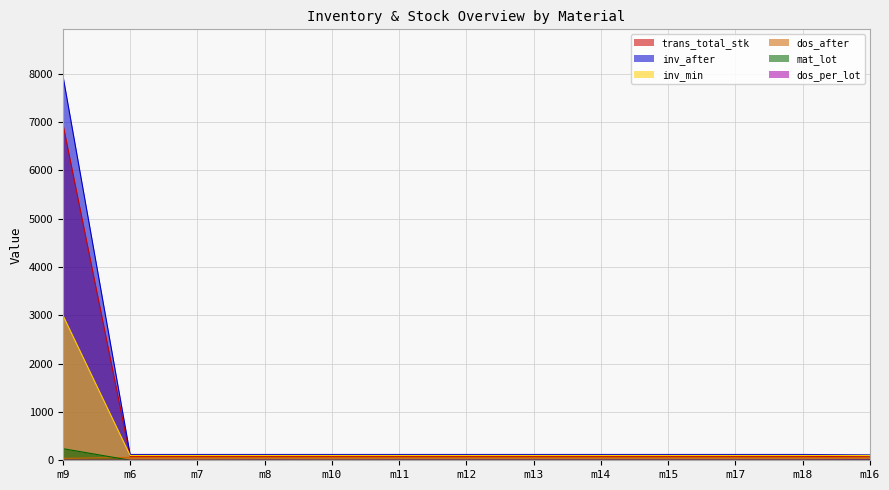

At which category does mat_lot reach its first local peak?

m8